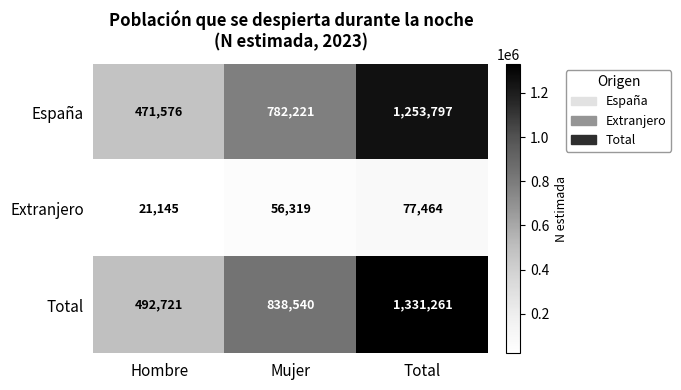

At which category does the chart reach its peak across all series?

Total